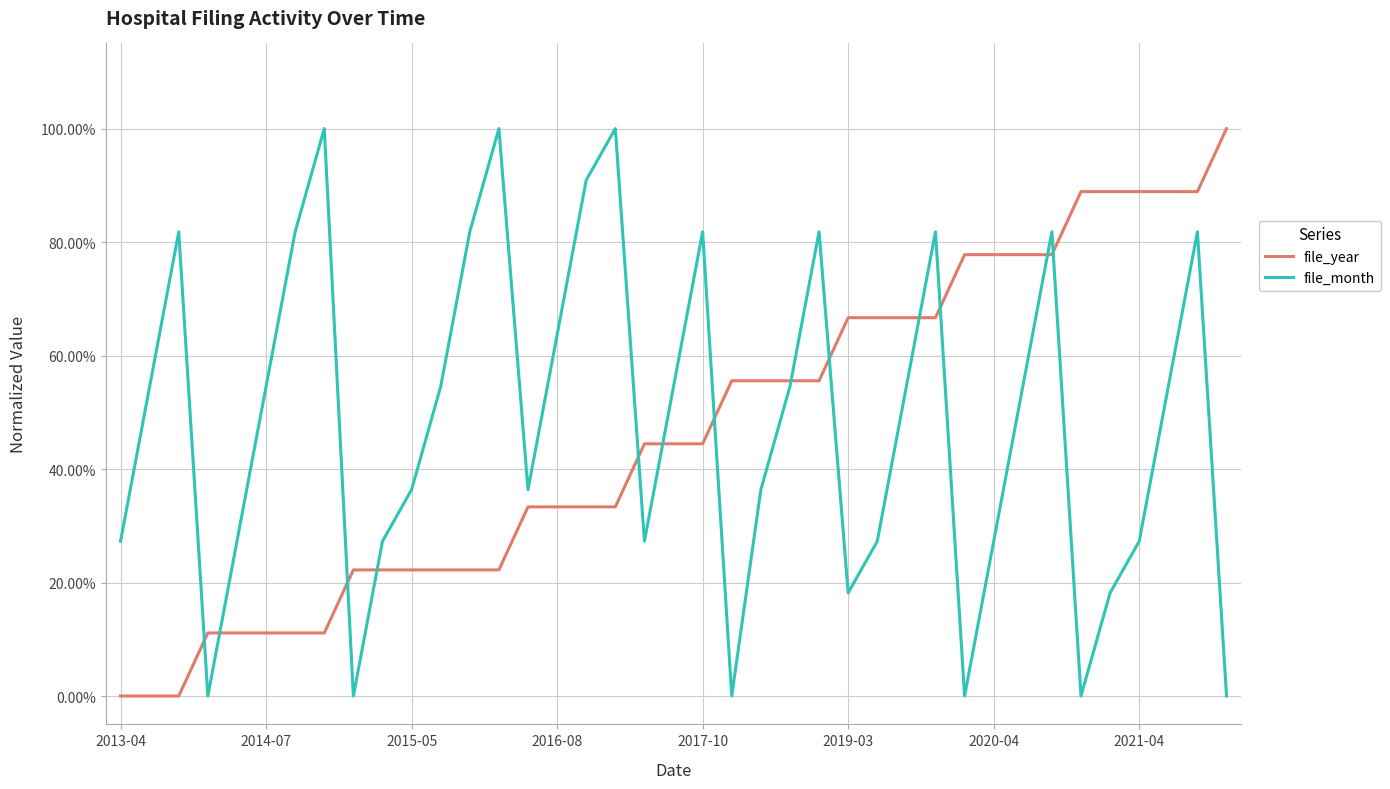

What are all the series names shown in the legend?

file_year, file_month